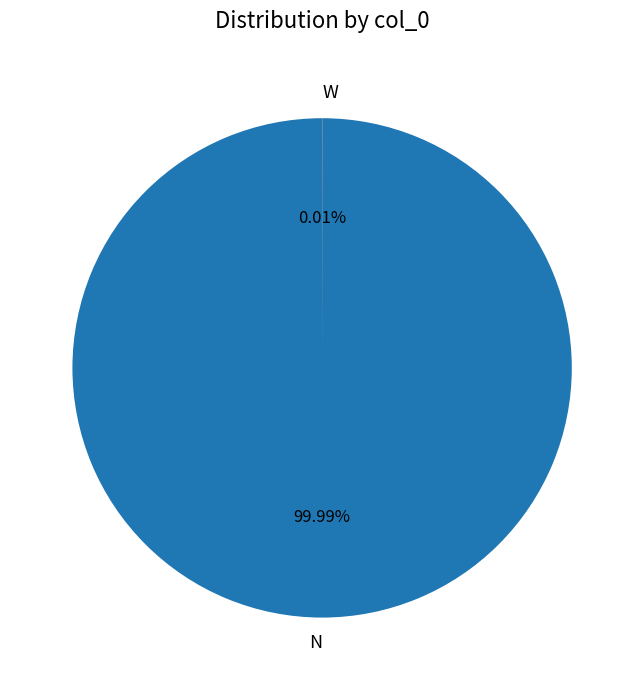

Is N the majority of the pie?

Yes